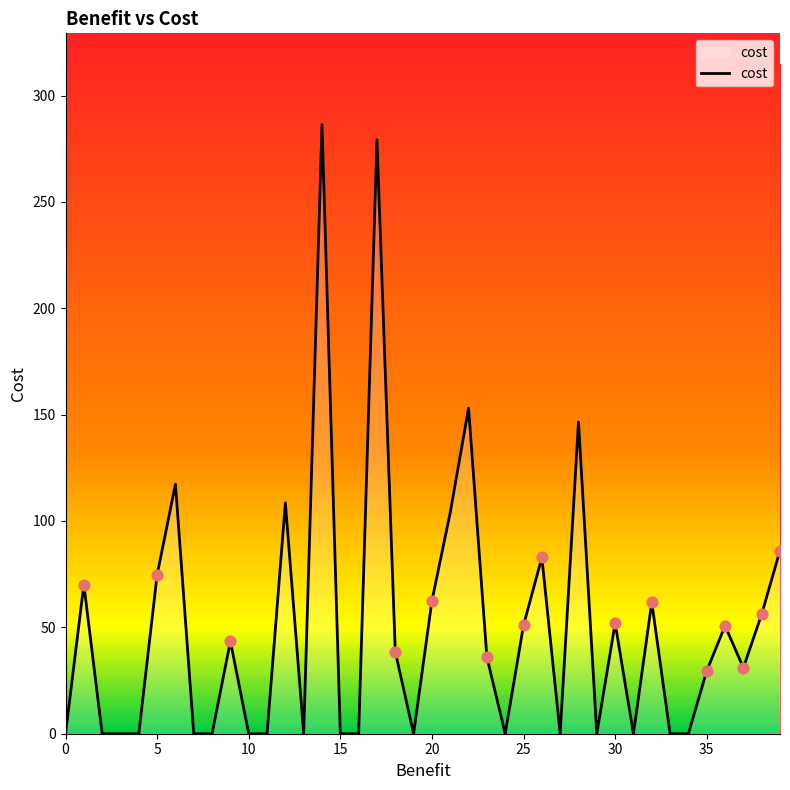

What is the difference between the maximum and minimum values?

286.3